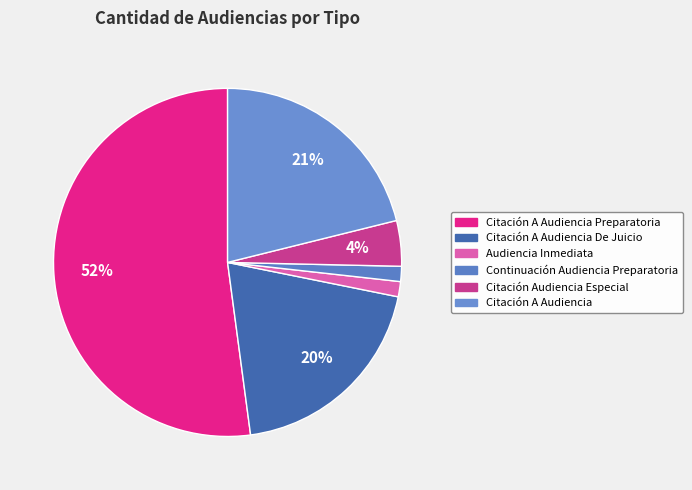

How many slices are in this pie chart?

6